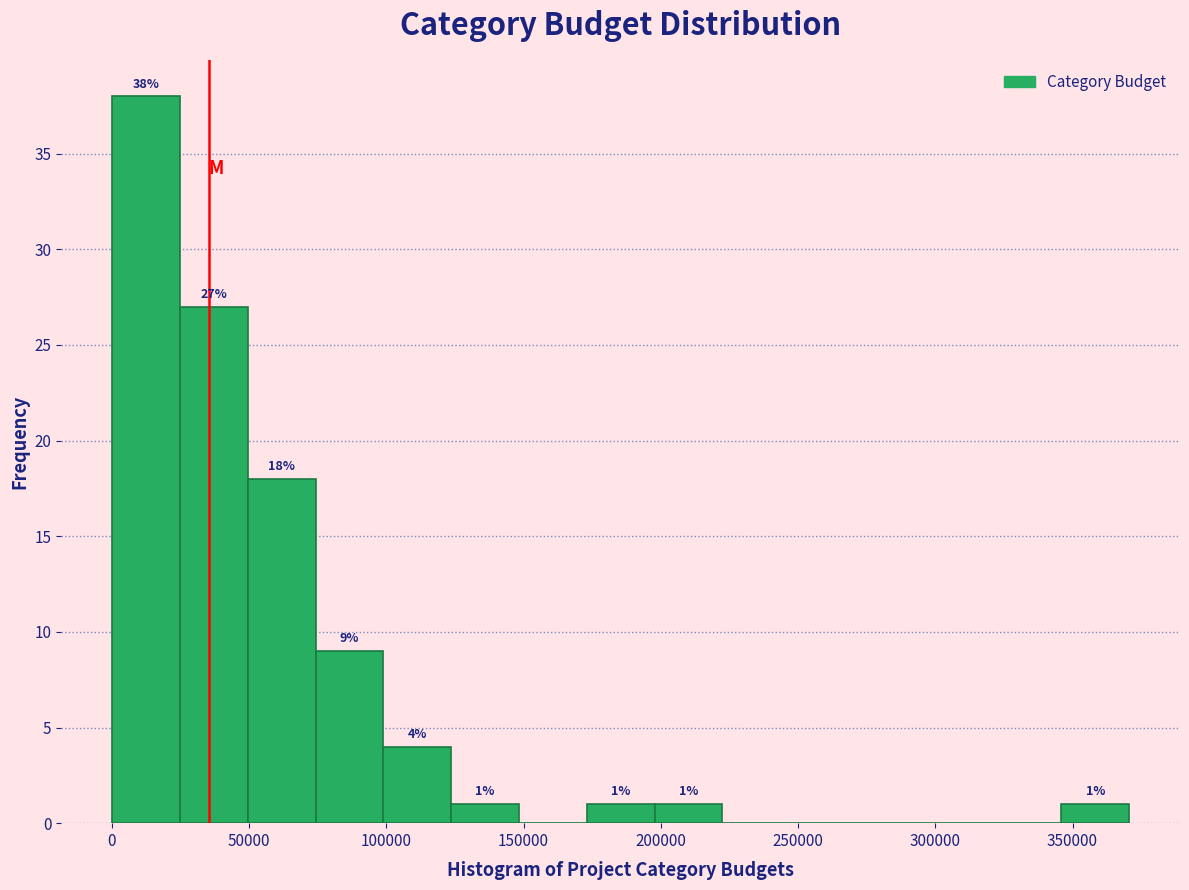

Over which range of the x-axis is the bar tallest?

0 to 25000